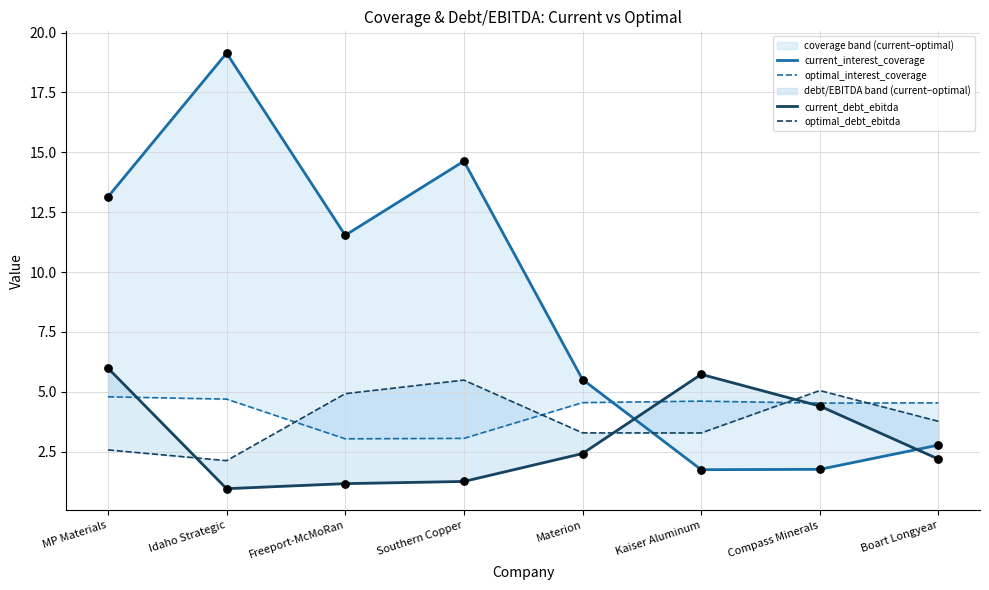

Is the value of optimal_interest_coverage at MP Materials greater than the value of current_debt_ebitda at Boart Longyear?

Yes